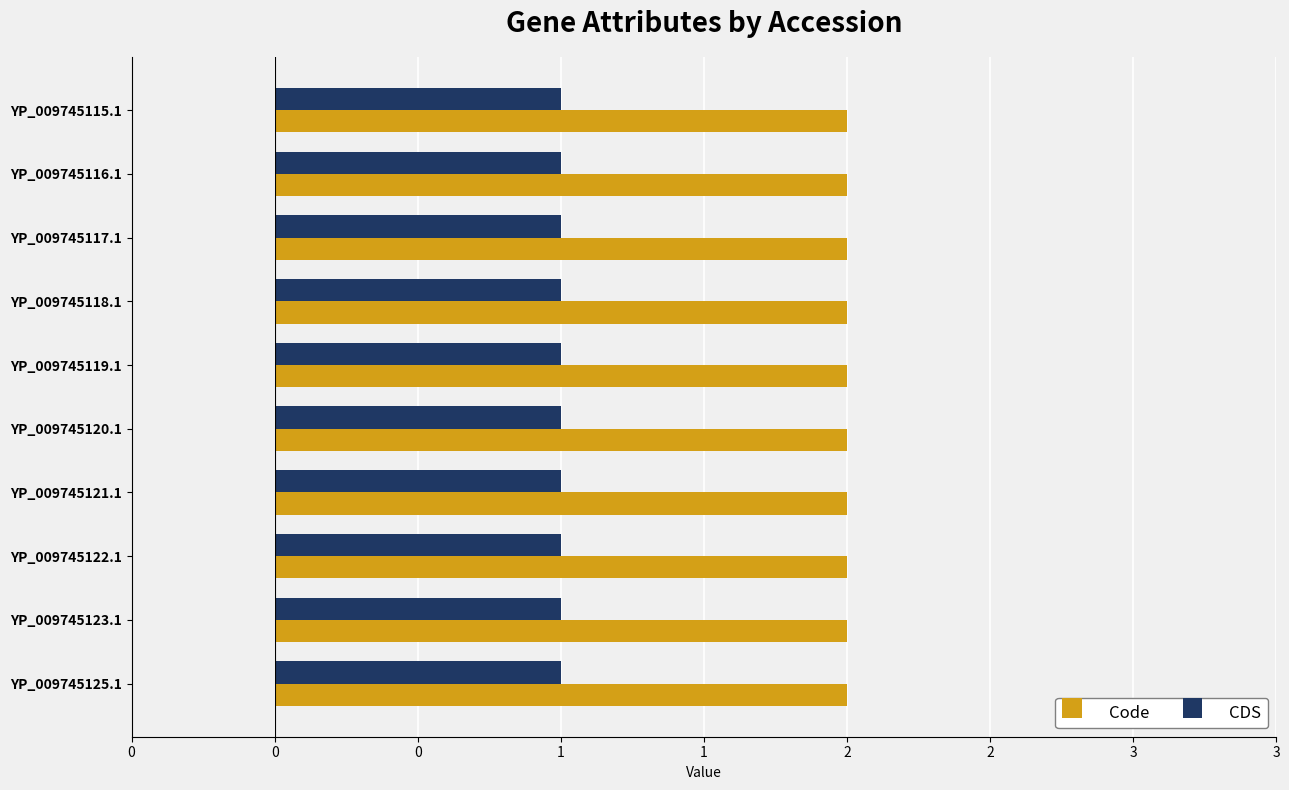

What value does the CDS series have at YP_009745115.1?

1